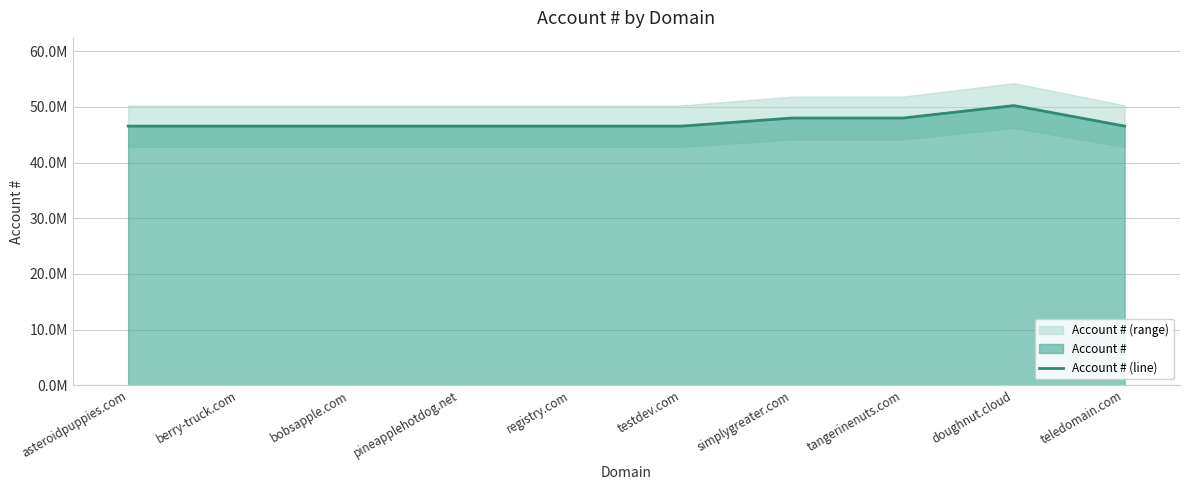

What is the minimum value shown in the chart?

46555095